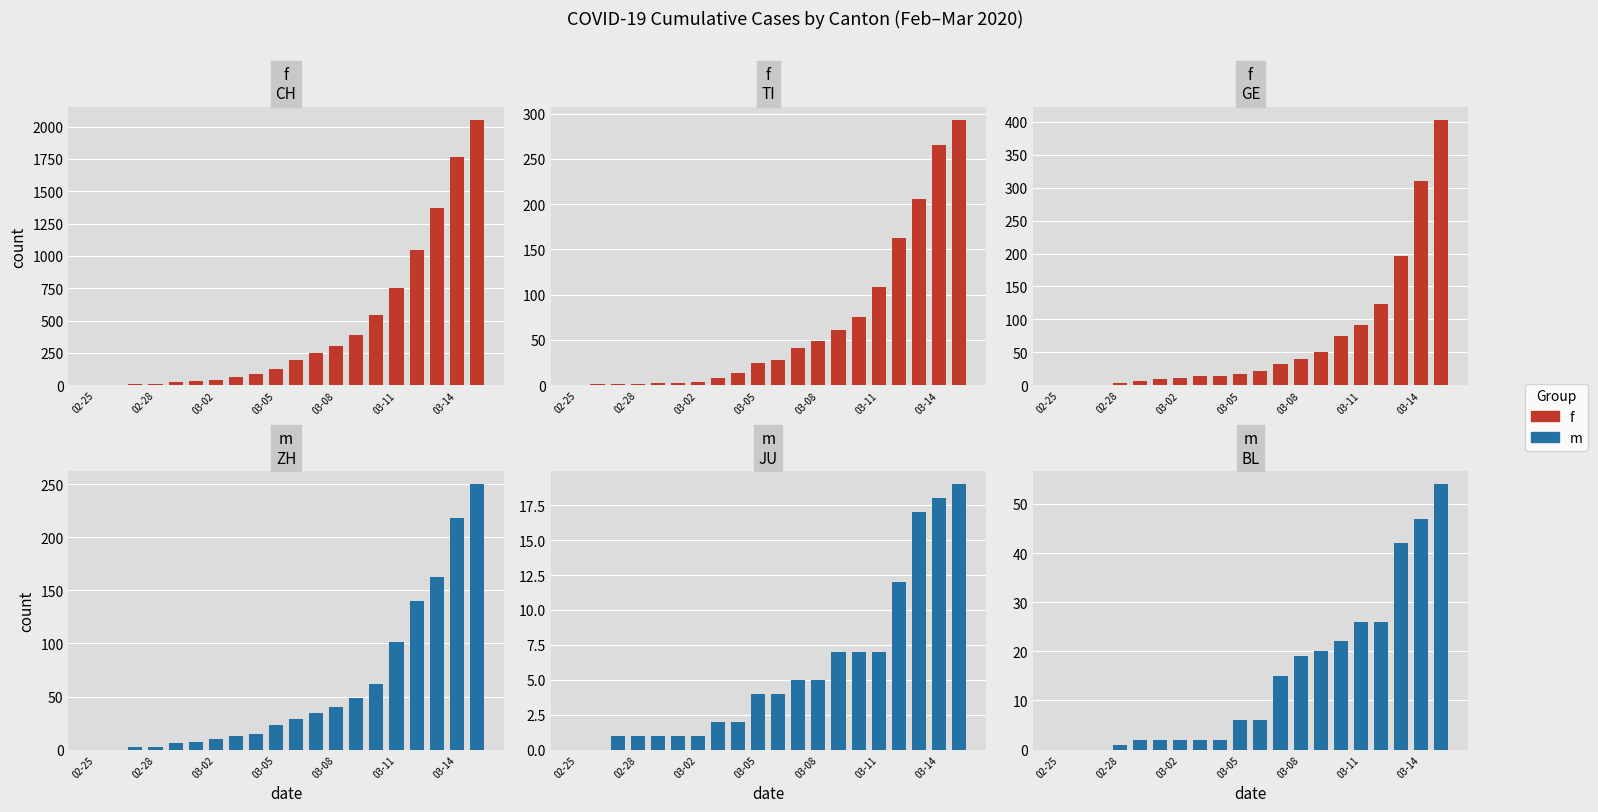

List the series in order of their overall mean, lowest first.

m, f